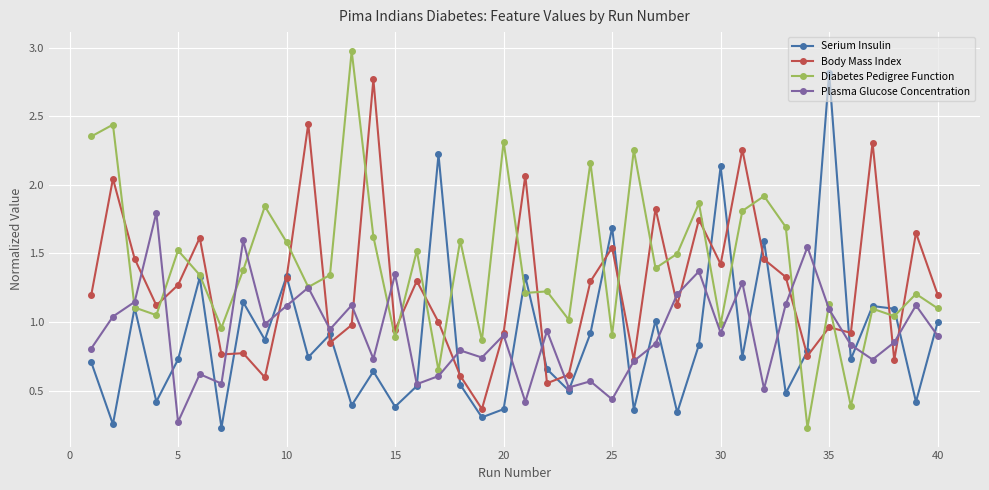

In Serium Insulin, how many points are lower than both neighbors (excluding endpoints)?

15